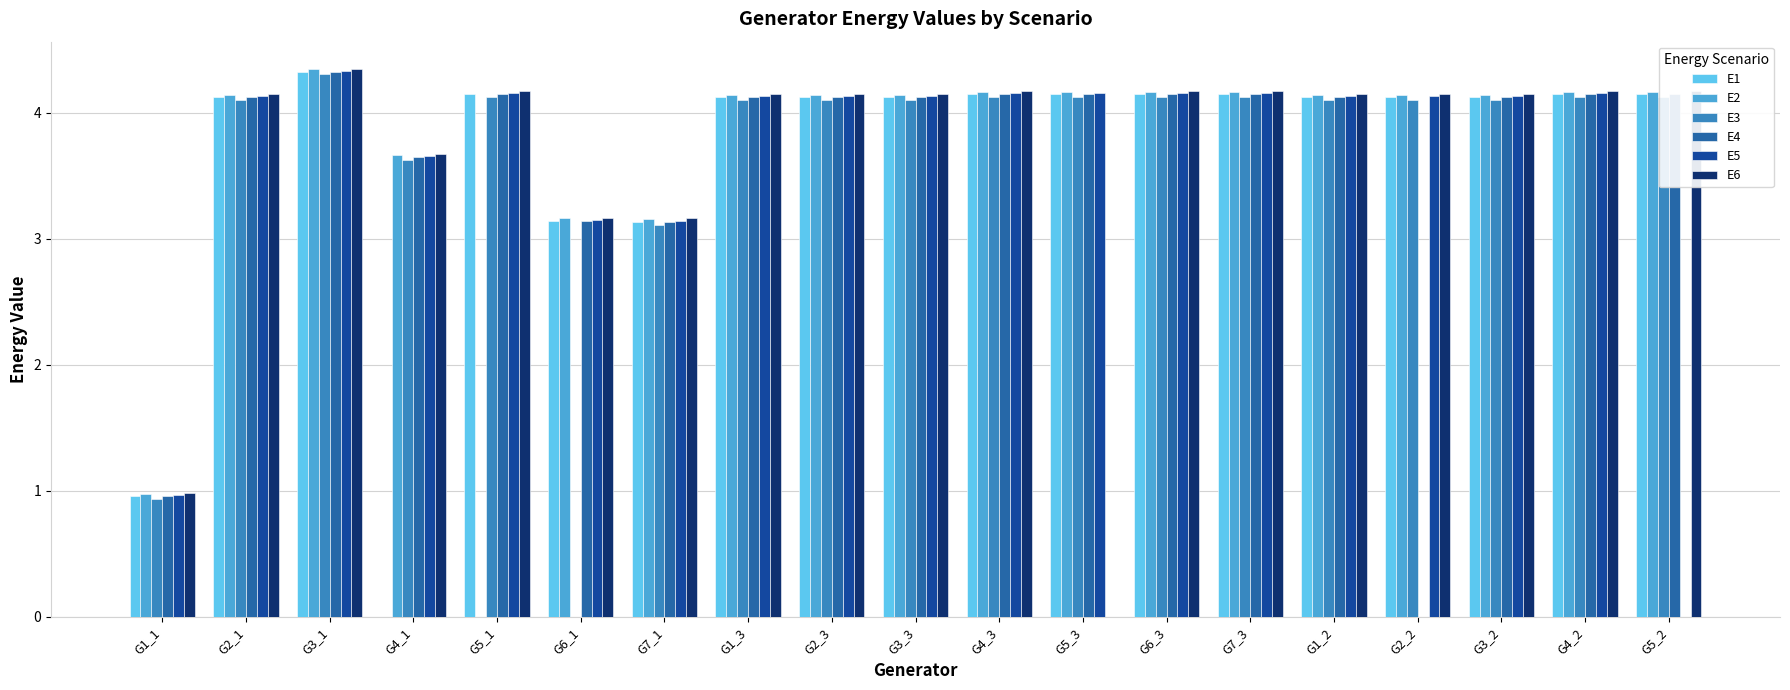

Reading right to left, transcribe all the data shown in this chart.

E1: 4.1	4.1	4.1	4.1	4.1	4.1	4.1	4.1	4.1	4.1	4.1	4.1	3.1	3.1	4.1	0.0	4.3	4.1	1.0
E2: 4.2	4.2	4.1	4.1	4.1	4.2	4.2	4.2	4.2	4.1	4.1	4.1	3.2	3.2	0.0	3.7	4.3	4.1	1.0
E3: 4.1	4.1	4.1	4.1	4.1	4.1	4.1	4.1	4.1	4.1	4.1	4.1	3.1	0.0	4.1	3.6	4.3	4.1	0.9
E4: 4.1	4.1	4.1	0.0	4.1	4.1	4.1	4.1	4.1	4.1	4.1	4.1	3.1	3.1	4.1	3.6	4.3	4.1	1.0
E5: 0.0	4.2	4.1	4.1	4.1	4.2	4.2	4.2	4.2	4.1	4.1	4.1	3.1	3.1	4.2	3.7	4.3	4.1	1.0
E6: 4.2	4.2	4.1	4.1	4.1	4.2	4.2	0.0	4.2	4.1	4.1	4.1	3.2	3.2	4.2	3.7	4.3	4.1	1.0